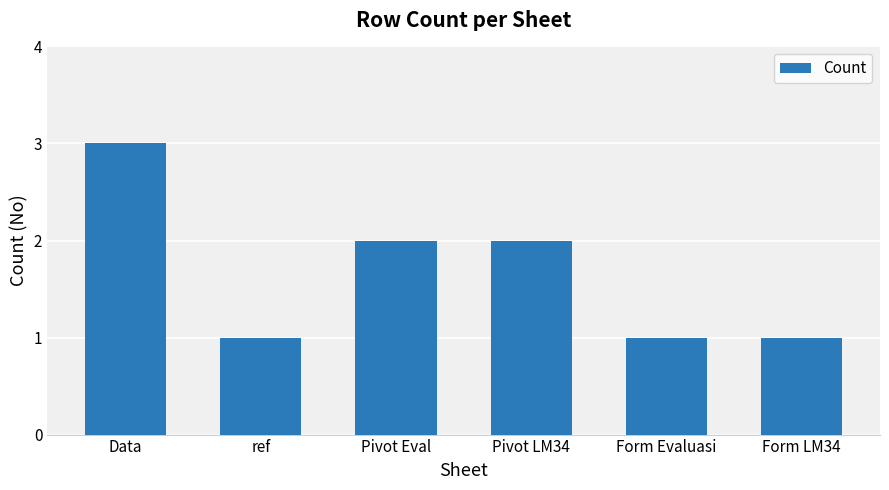

What is the ratio of the value at Form Evaluasi to the value at Pivot Eval?

0.5